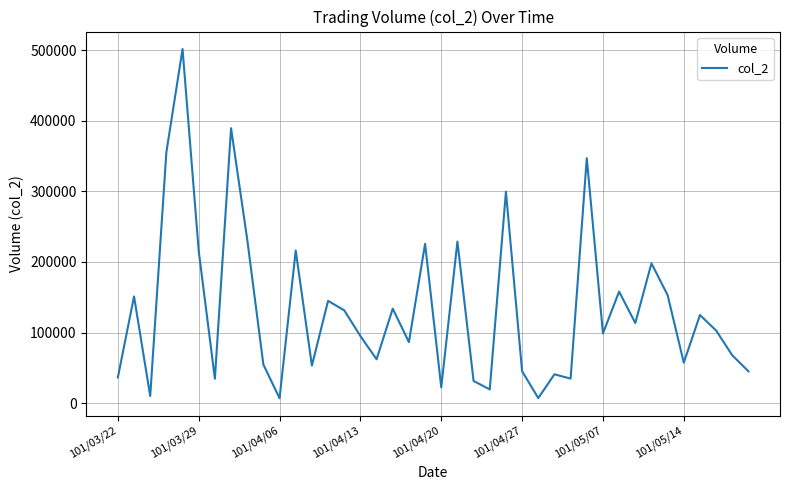

What is the difference between the maximum and minimum values?

494950